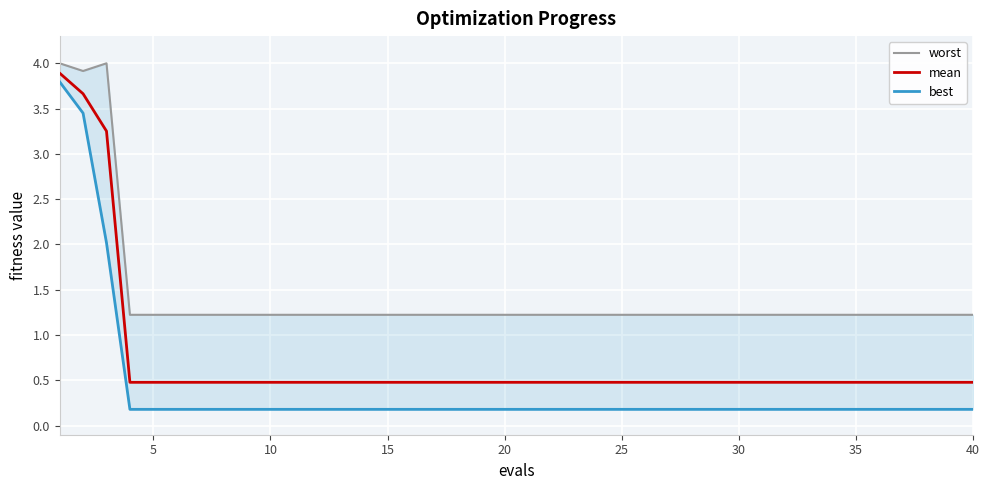

Where is worst nearest to the value 2?

15